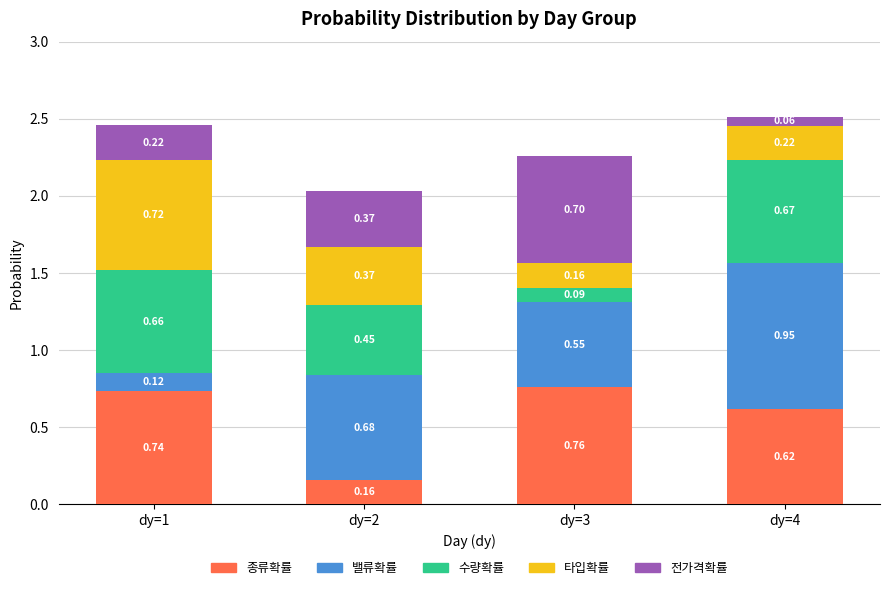

How many data points does each series have?

4